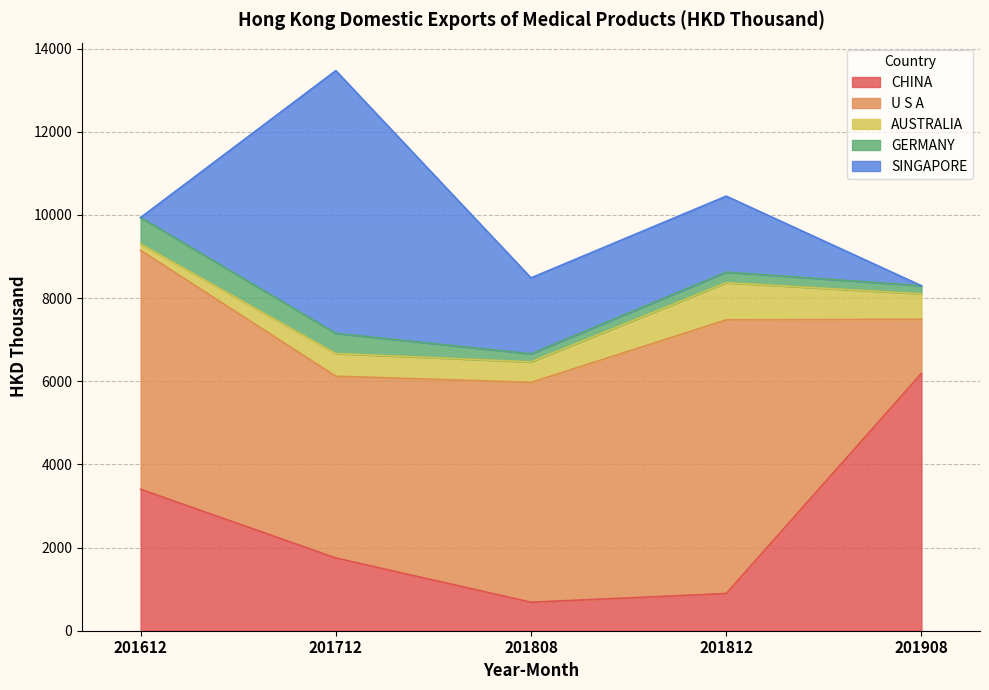

What is the difference between the maximum and minimum values in the AUSTRALIA series?

740.8